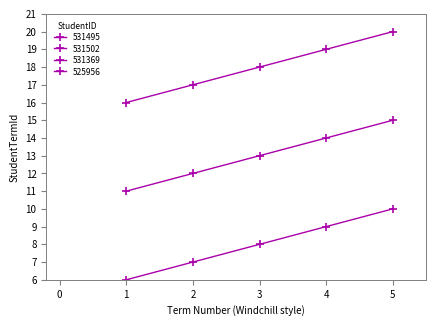

True or false: 531502 has a value of 12 at 2.

False